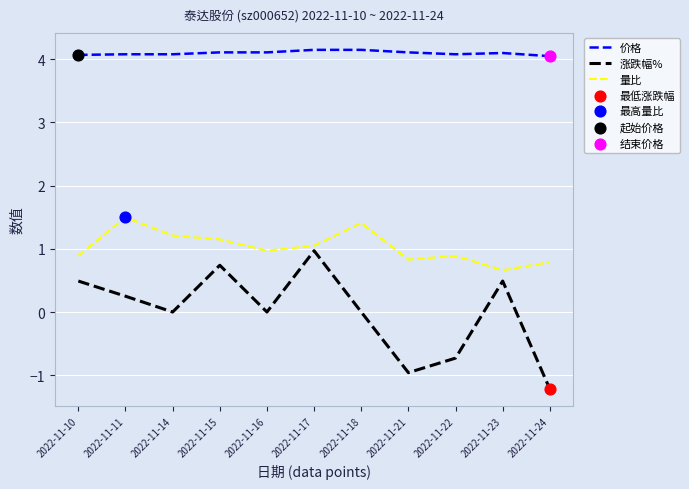

What is the total value across all series at 2022-11-16?

5.1